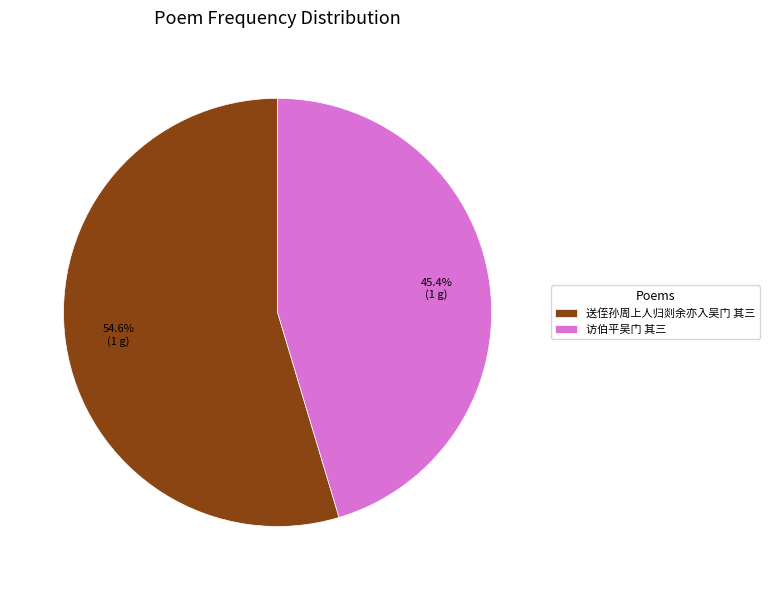

Which category has the smallest portion of the pie?

访伯平吴门 其三